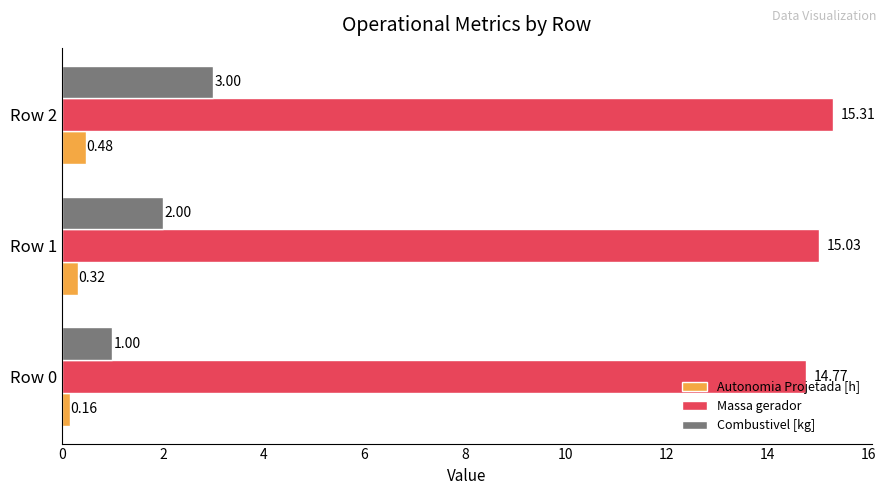

Rank the categories by Autonomia Projetada [h] value from highest to lowest.

Row 2, Row 1, Row 0